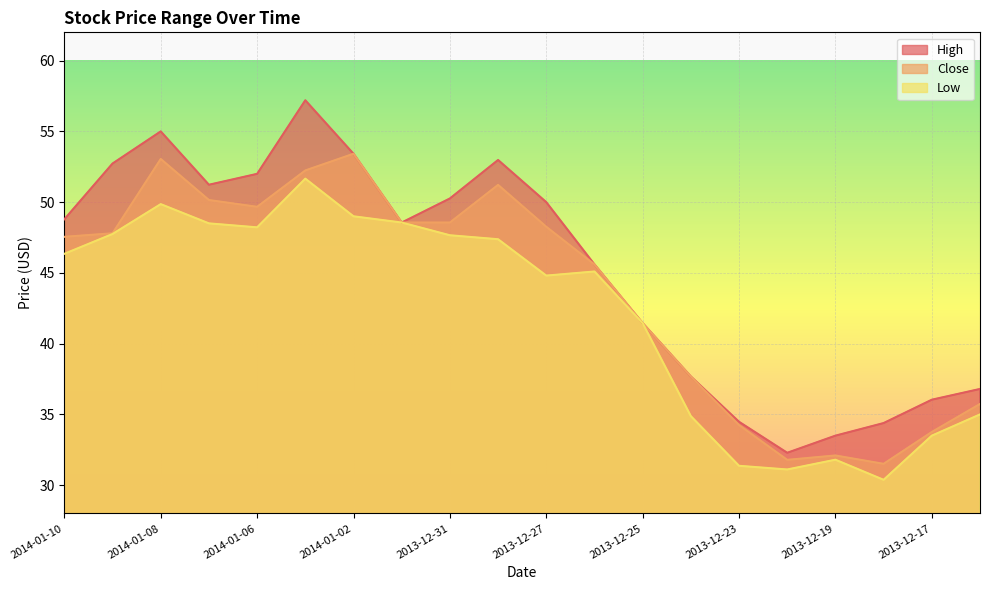

At which label does Close first exceed 47?

2014-01-10